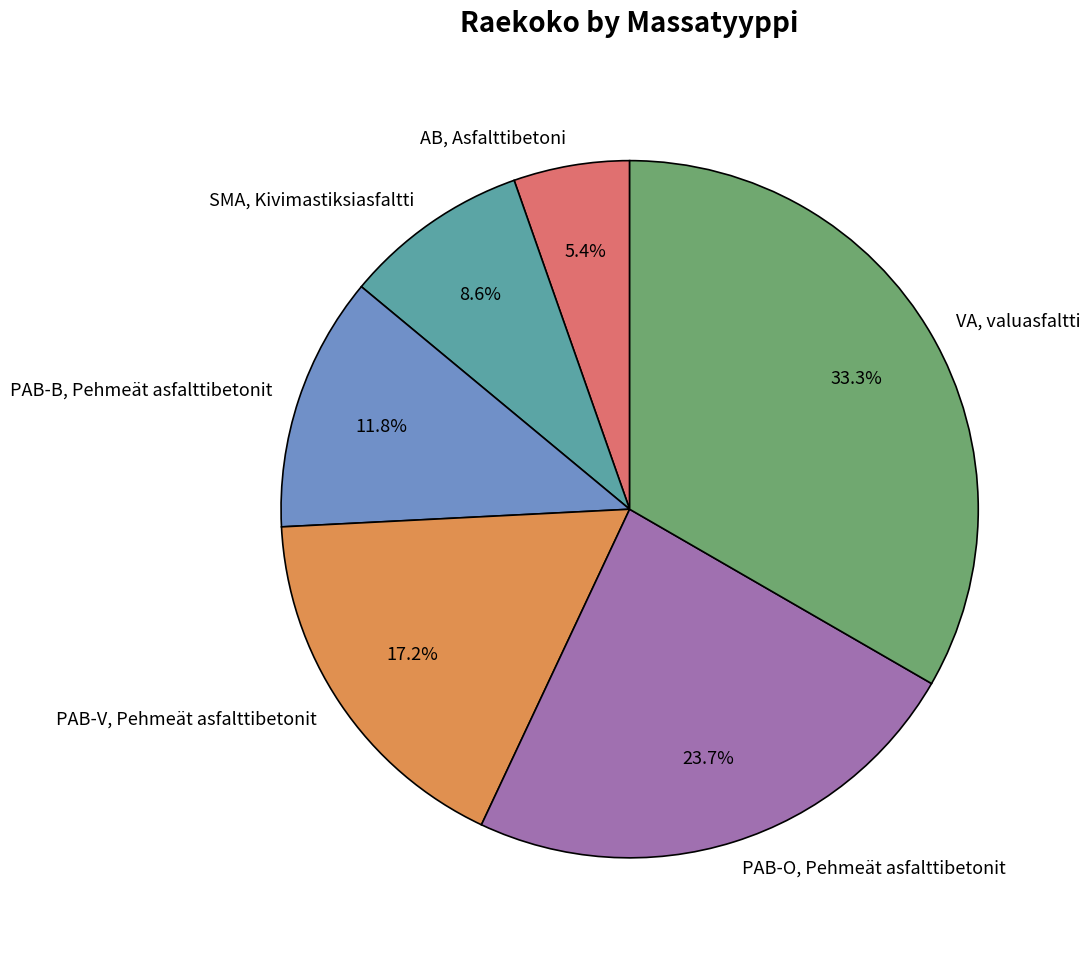

Between PAB-V, Pehmeät asfalttibetonit and PAB-O, Pehmeät asfalttibetonit, which is larger?

PAB-O, Pehmeät asfalttibetonit